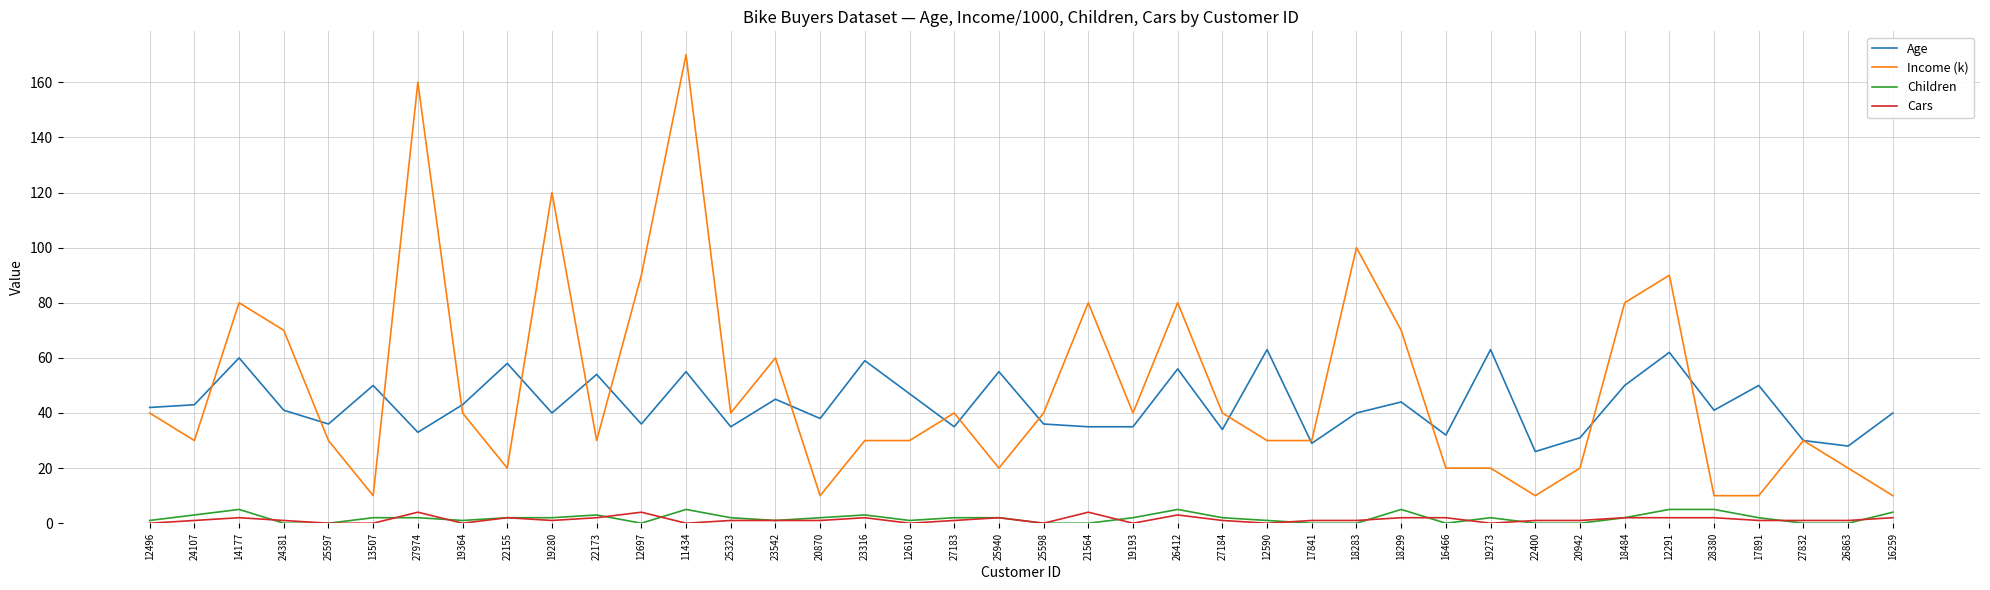

Which series has the widest spread of values?

Income (k)